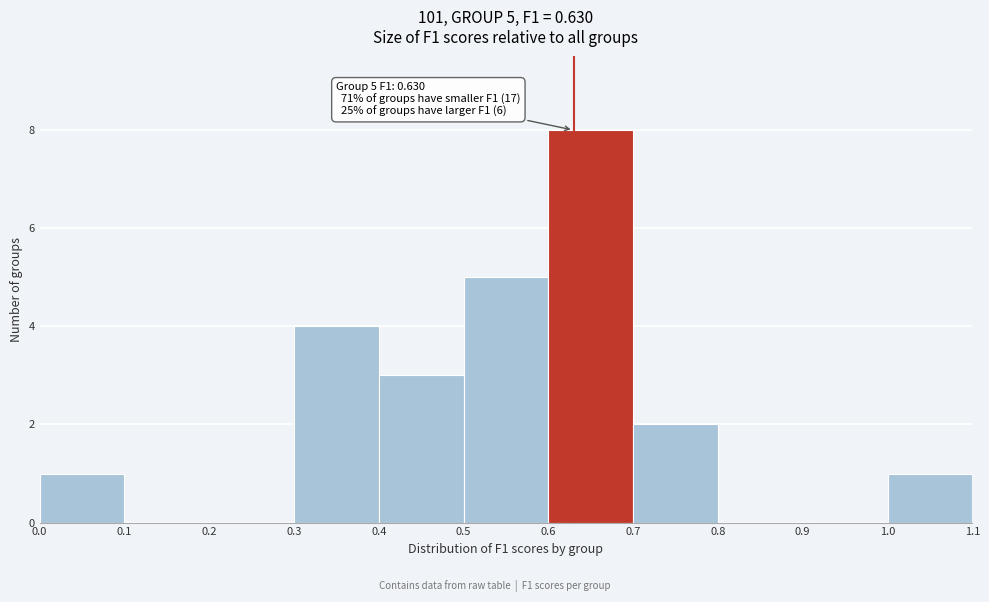

Which range on the x-axis has the tallest bar?

0.6 to 0.7